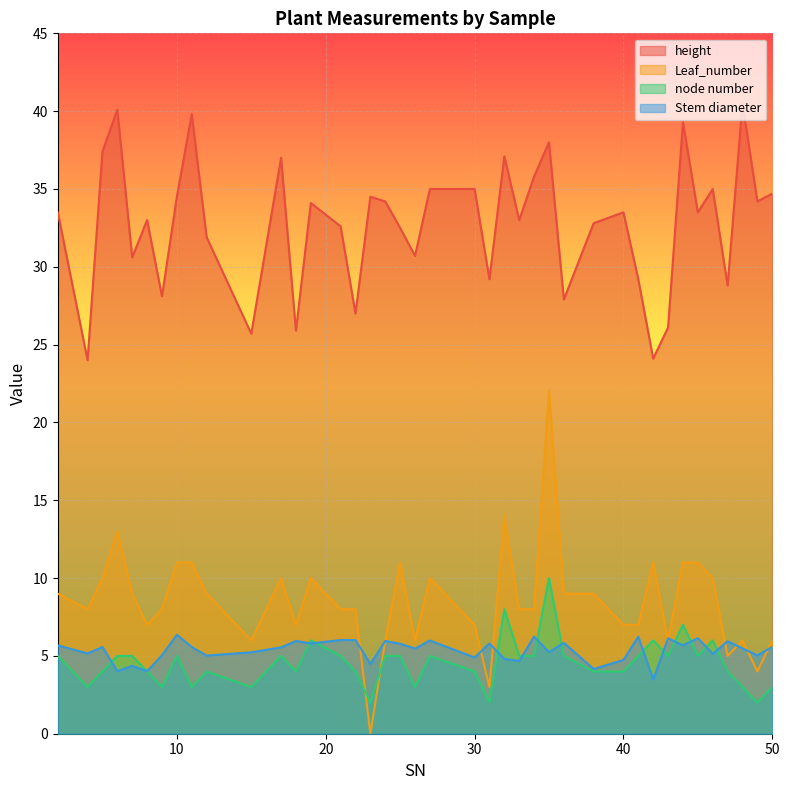

Does the chart display data point markers on the line(s)?

No